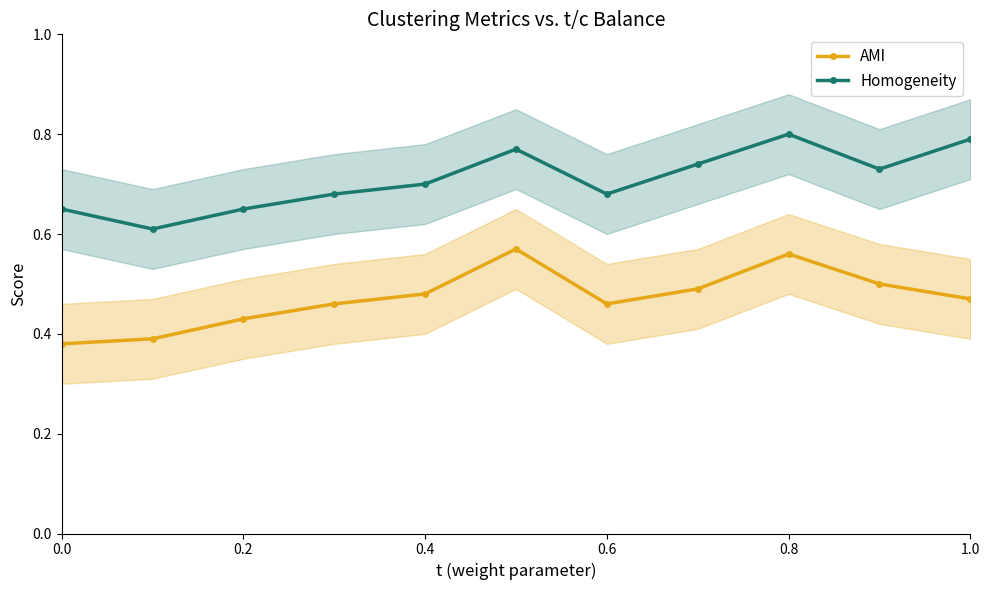

True or false: AMI has a value of 0.7 at 0.6.

False